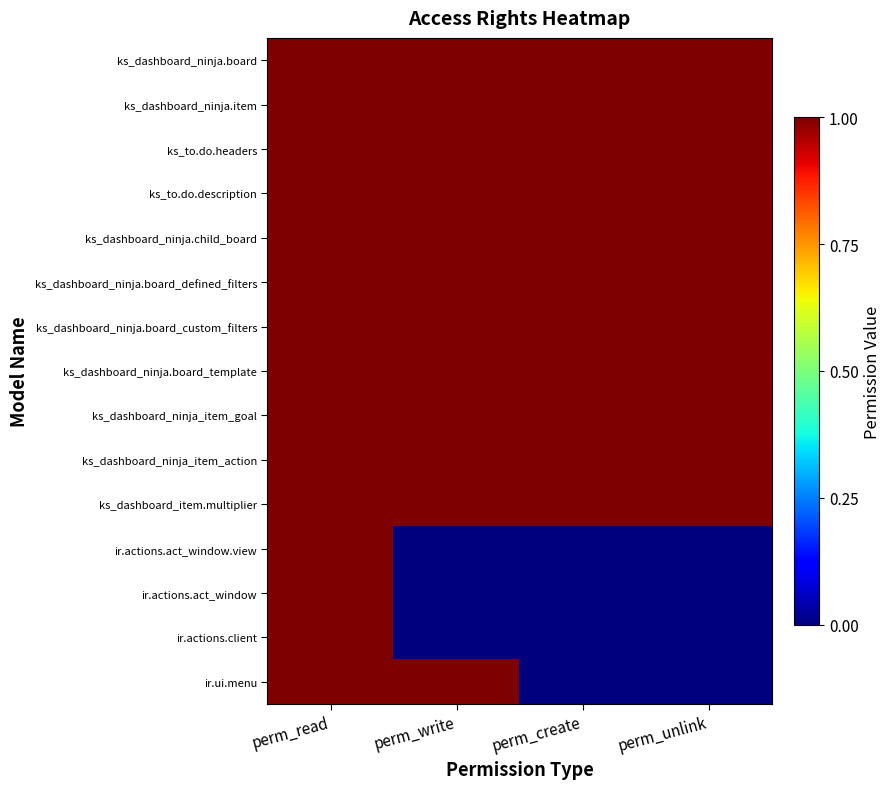

Reading left to right, what are all the values shown in this chart?

ks_dashboard_ninja.board: perm_read=1	perm_write=1	perm_create=1	perm_unlink=1
ks_dashboard_ninja.item: perm_read=1	perm_write=1	perm_create=1	perm_unlink=1
ks_to.do.headers: perm_read=1	perm_write=1	perm_create=1	perm_unlink=1
ks_to.do.description: perm_read=1	perm_write=1	perm_create=1	perm_unlink=1
ks_dashboard_ninja.child_board: perm_read=1	perm_write=1	perm_create=1	perm_unlink=1
ks_dashboard_ninja.board_defined_filters: perm_read=1	perm_write=1	perm_create=1	perm_unlink=1
ks_dashboard_ninja.board_custom_filters: perm_read=1	perm_write=1	perm_create=1	perm_unlink=1
ks_dashboard_ninja.board_template: perm_read=1	perm_write=1	perm_create=1	perm_unlink=1
ks_dashboard_ninja_item_goal: perm_read=1	perm_write=1	perm_create=1	perm_unlink=1
ks_dashboard_ninja_item_action: perm_read=1	perm_write=1	perm_create=1	perm_unlink=1
ks_dashboard_item.multiplier: perm_read=1	perm_write=1	perm_create=1	perm_unlink=1
ir.actions.act_window.view: perm_read=1	perm_write=0	perm_create=0	perm_unlink=0
ir.actions.act_window: perm_read=1	perm_write=0	perm_create=0	perm_unlink=0
ir.actions.client: perm_read=1	perm_write=0	perm_create=0	perm_unlink=0
ir.ui.menu: perm_read=1	perm_write=1	perm_create=0	perm_unlink=0